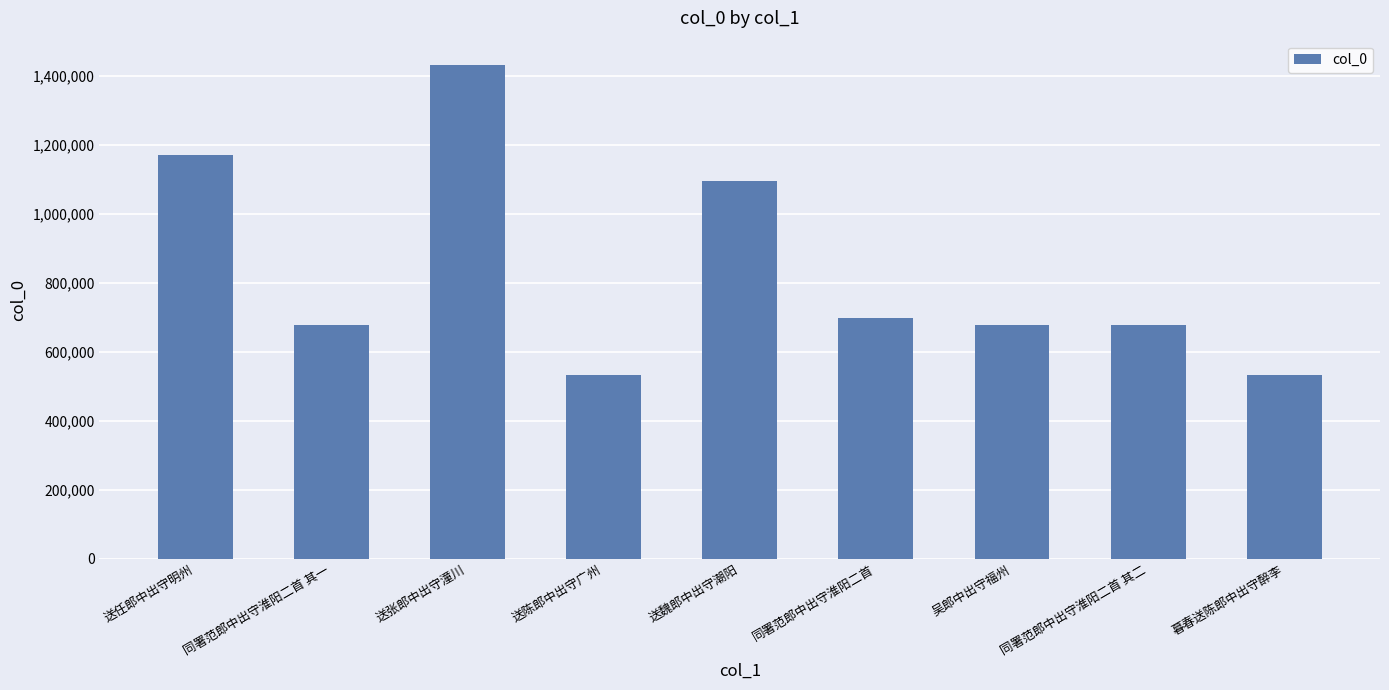

What is the value of the 4th bar from the left?

532269